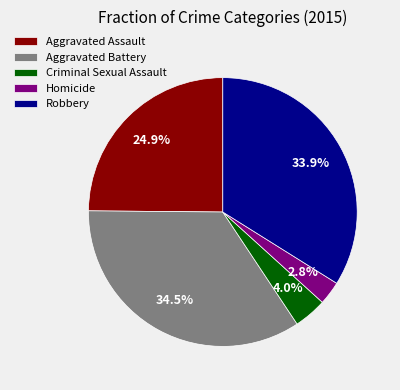

To the nearest percent, what is the combined percentage of Criminal Sexual Assault and Aggravated Battery?

38%